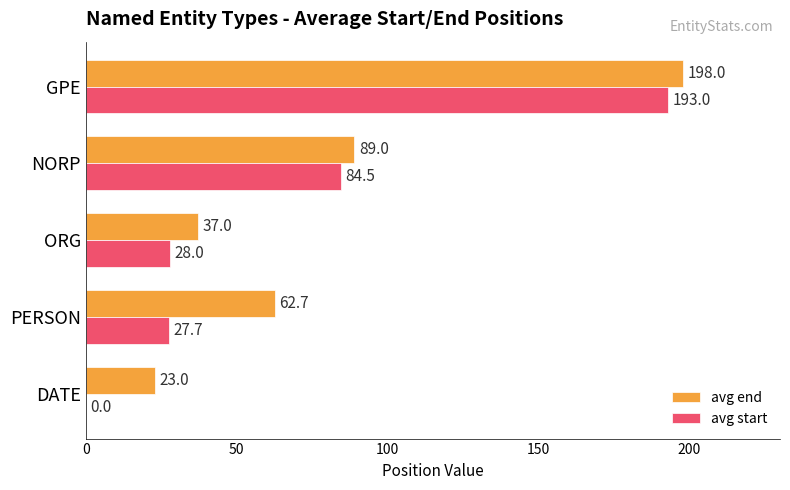

At which label is avg start closest to 96?

NORP